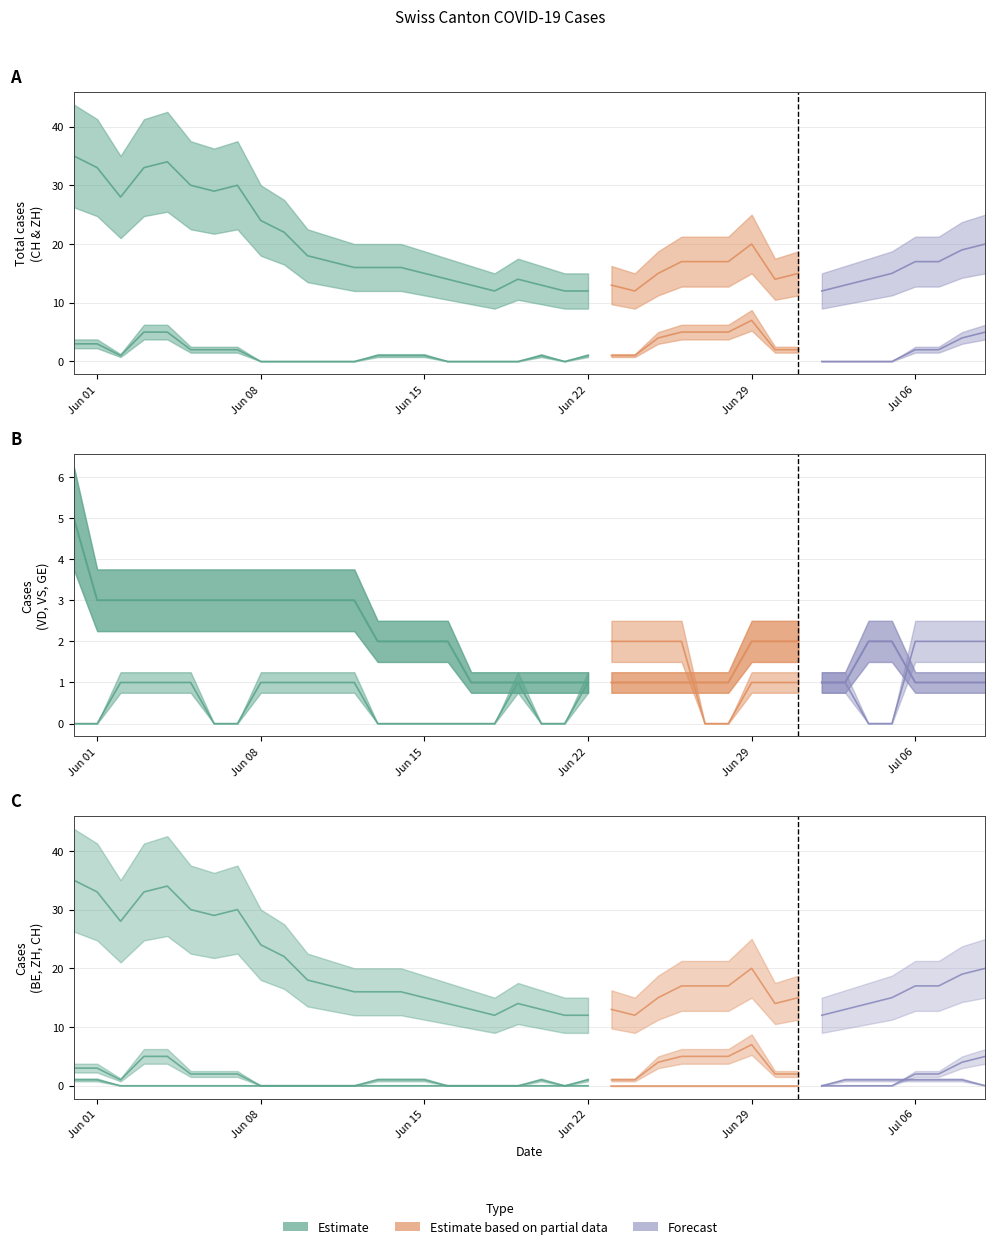

Reading left to right, extract all data points from this chart.

CH: 35	33	28	33	34	30	29	30	24	22	18	17	16	16	16	15	14	13	12	14	13	12	12	13	12	15	17	17	17	20	14	15	12	13	14	15	17	17	19	20
ZH: 3	3	1	5	5	2	2	2	0	0	0	0	0	1	1	1	0	0	0	0	1	0	1	1	1	4	5	5	5	7	2	2	0	0	0	0	2	2	4	5
VD: 5	3	3	3	3	3	3	3	3	3	3	3	3	2	2	2	2	1	1	1	1	1	1	1	1	1	1	1	1	2	2	2	1	1	2	2	1	1	1	1
BE: 1	1	0	0	0	0	0	0	0	0	0	0	0	0	0	0	0	0	0	0	0	0	0	0	0	0	0	0	0	0	0	0	0	1	1	1	1	1	1	0
VS: 5	3	3	3	3	3	3	3	3	3	3	3	3	2	2	2	2	1	1	1	1	1	1	1	1	1	1	1	1	2	2	2	1	1	2	2	1	1	1	1
GE: 0	0	1	1	1	1	0	0	1	1	1	1	1	0	0	0	0	0	0	1	0	0	1	2	2	2	2	0	0	1	1	1	1	1	0	0	2	2	2	2